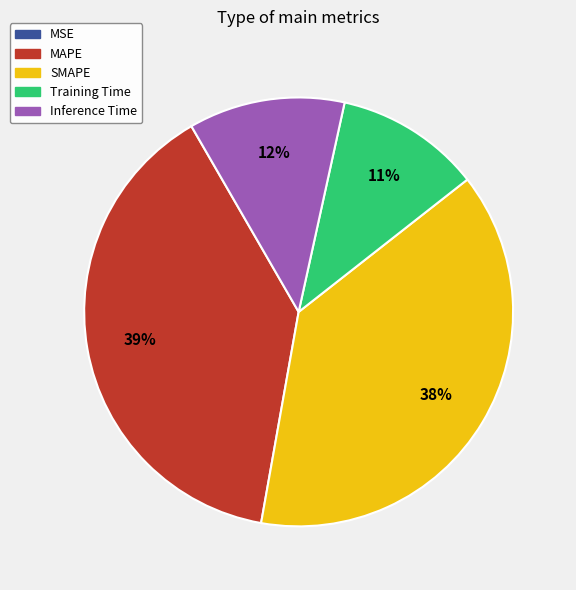

Is there any slice that represents more than half of the pie?

No